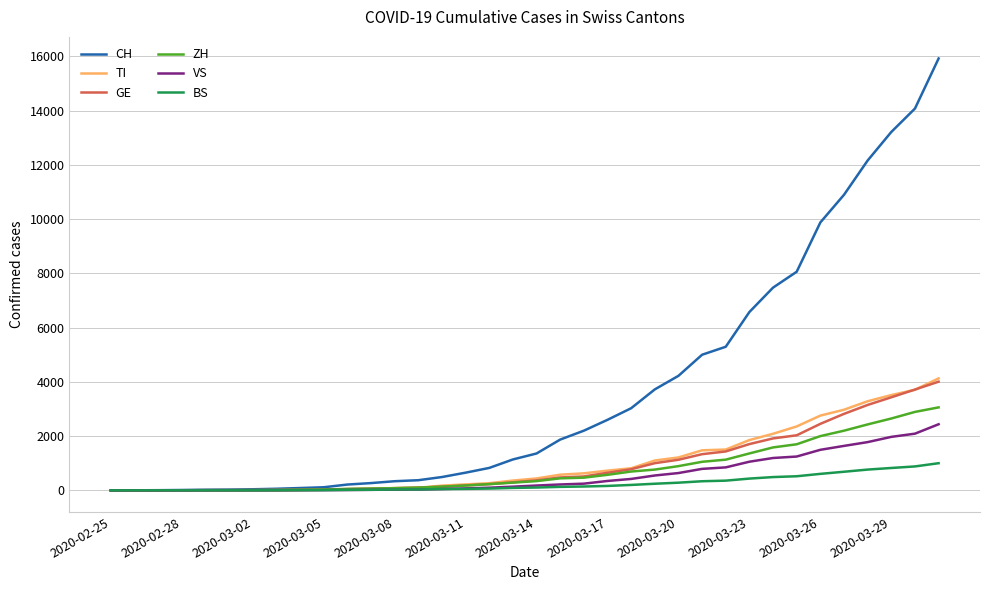

What is the greatest value displayed?

15922